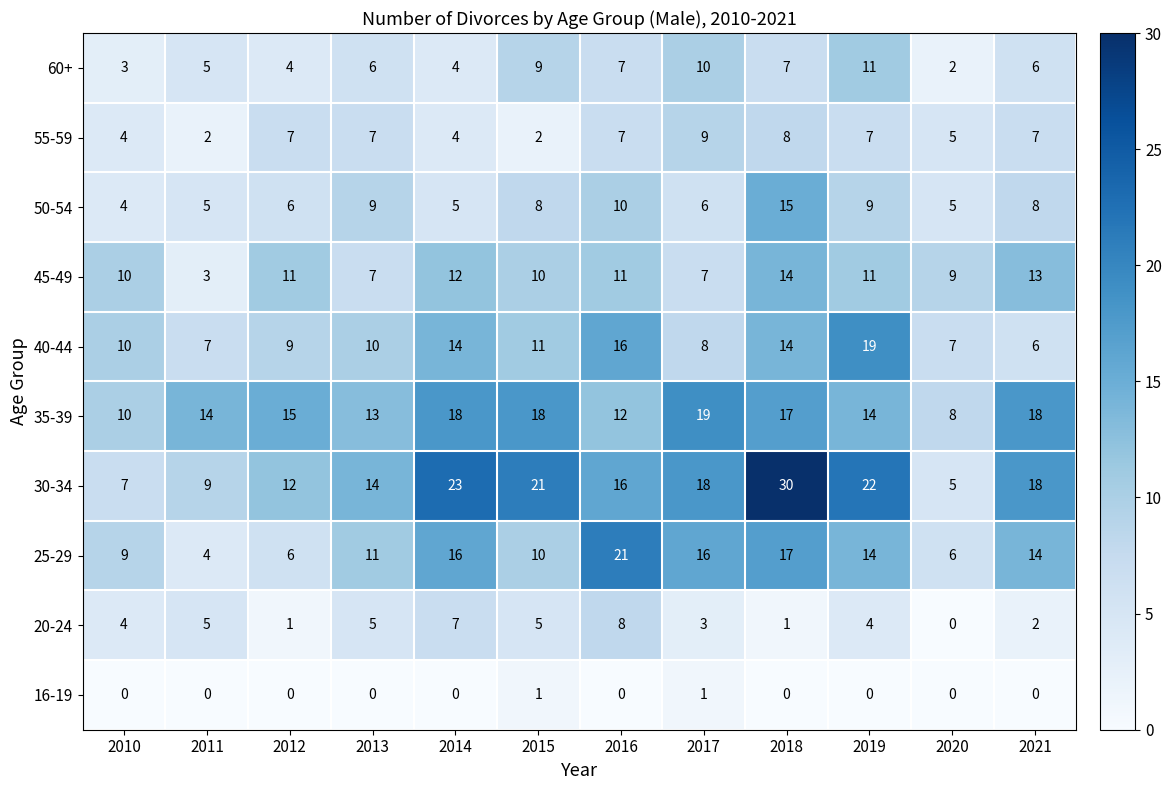

How many values in the 45-49 series are below 11?

6